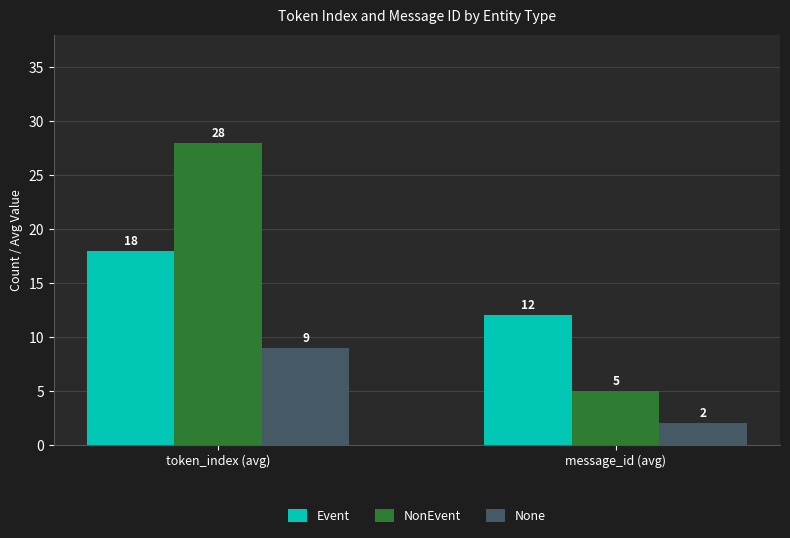

Which series has the widest spread of values?

NonEvent